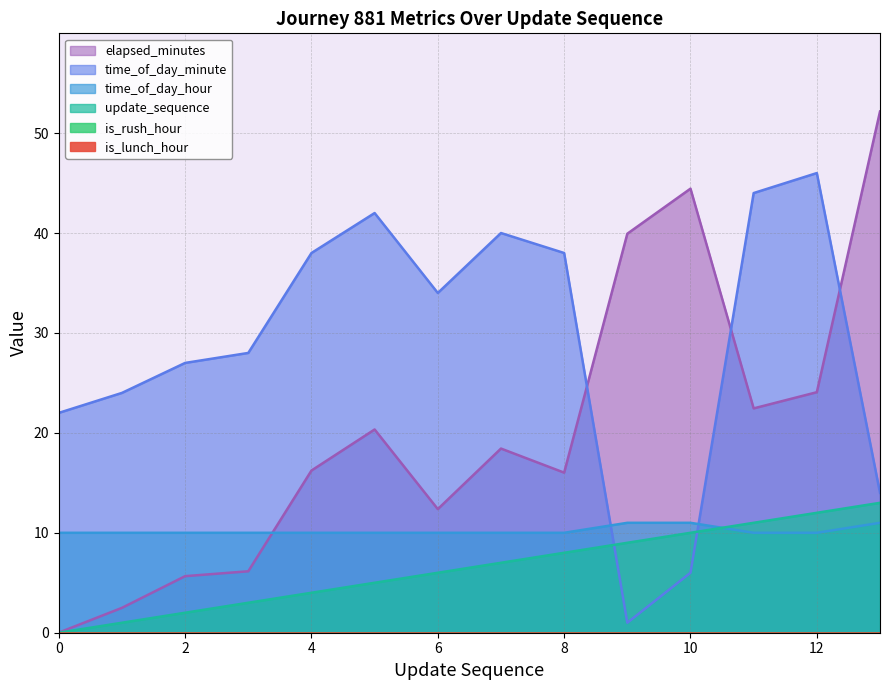

What is the value of the elapsed_minutes point at the 9th from the left?

16.0